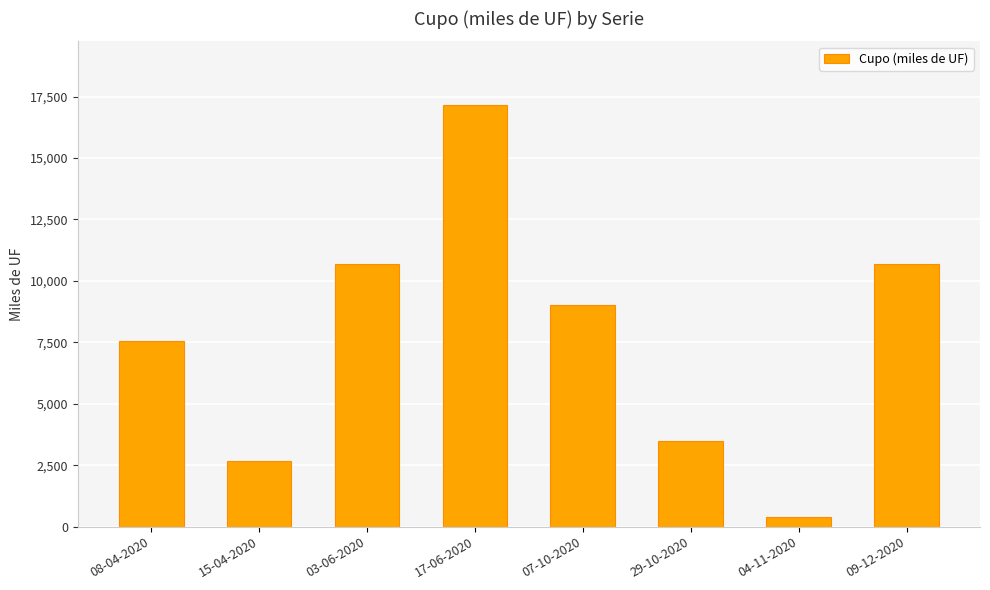

What is the average value?

7708